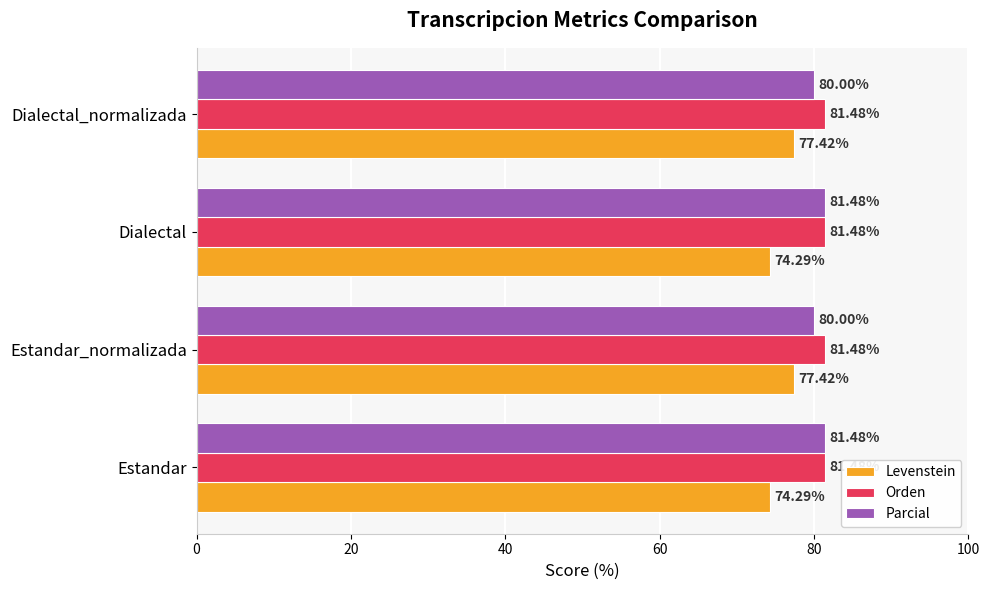

What is the difference between the highest and lowest values at Dialectal_normalizada?

4.1